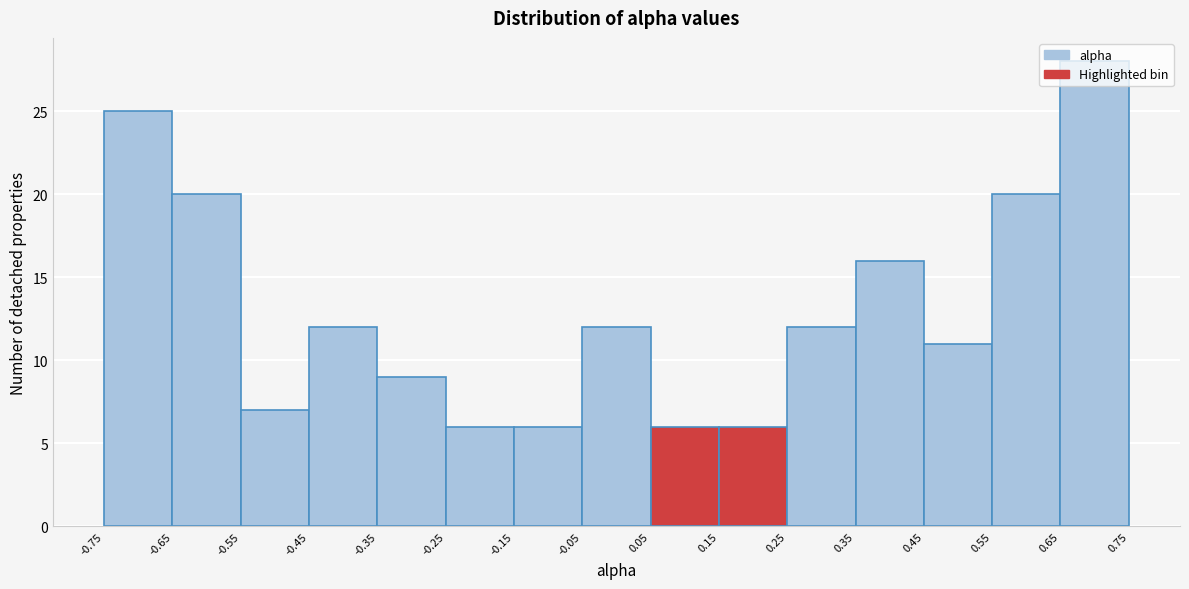

How tall is the bar that spans -0.65 to -0.55 on the x-axis? The values are not printed on the chart, so give them approximately, as read against the axis.

20